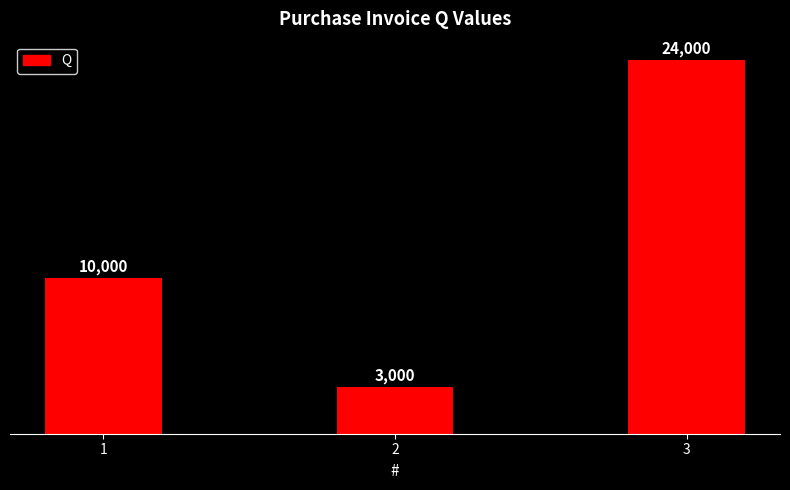

How many bars are there in total?

3